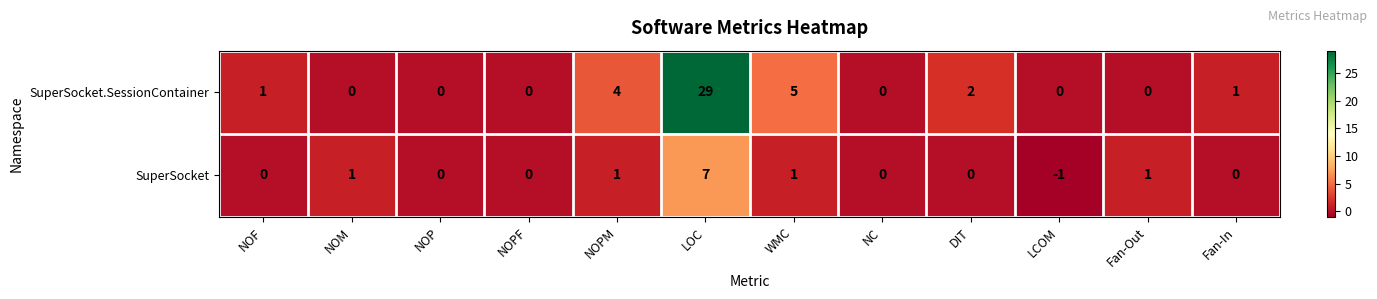

Between WMC and Fan-In, which series saw the biggest shift?

SuperSocket.SessionContainer